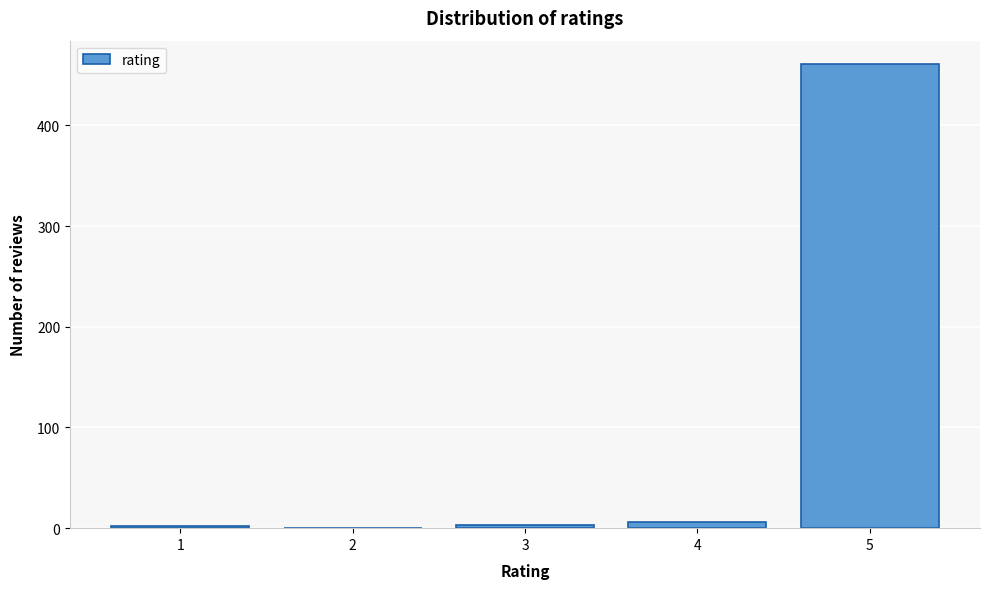

Is it true that the value at 5 is 461?

True